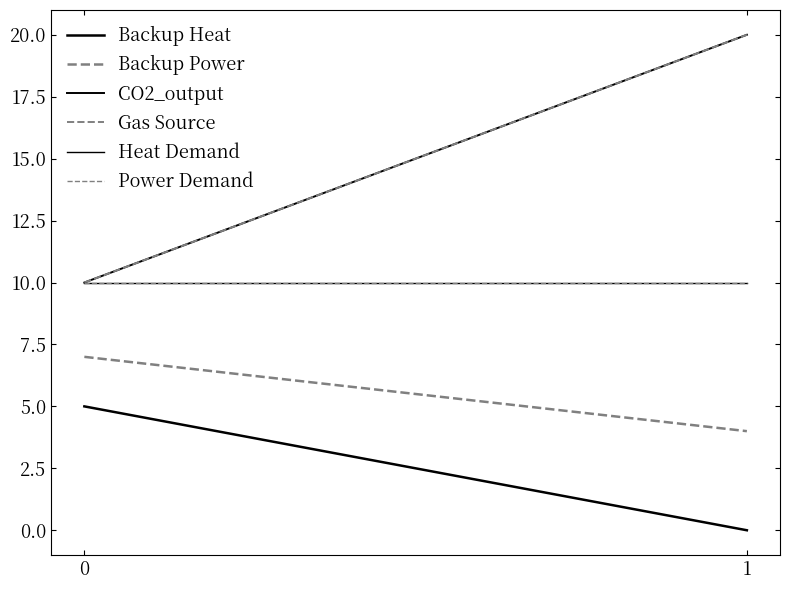

The Heat Demand series shows 18 at 1. True or false?

False